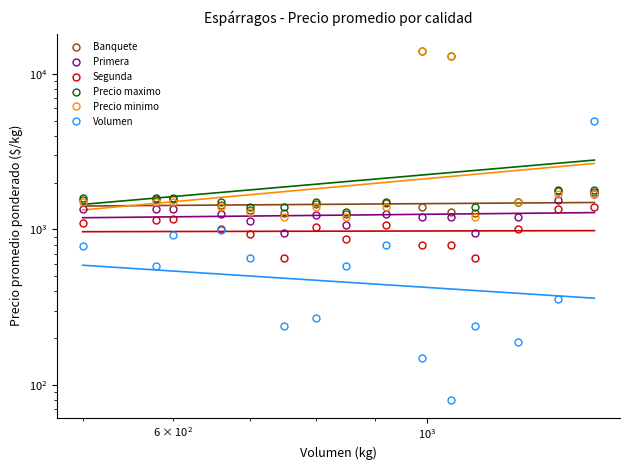

What is the lowest value of the Precio maximo series?

1300